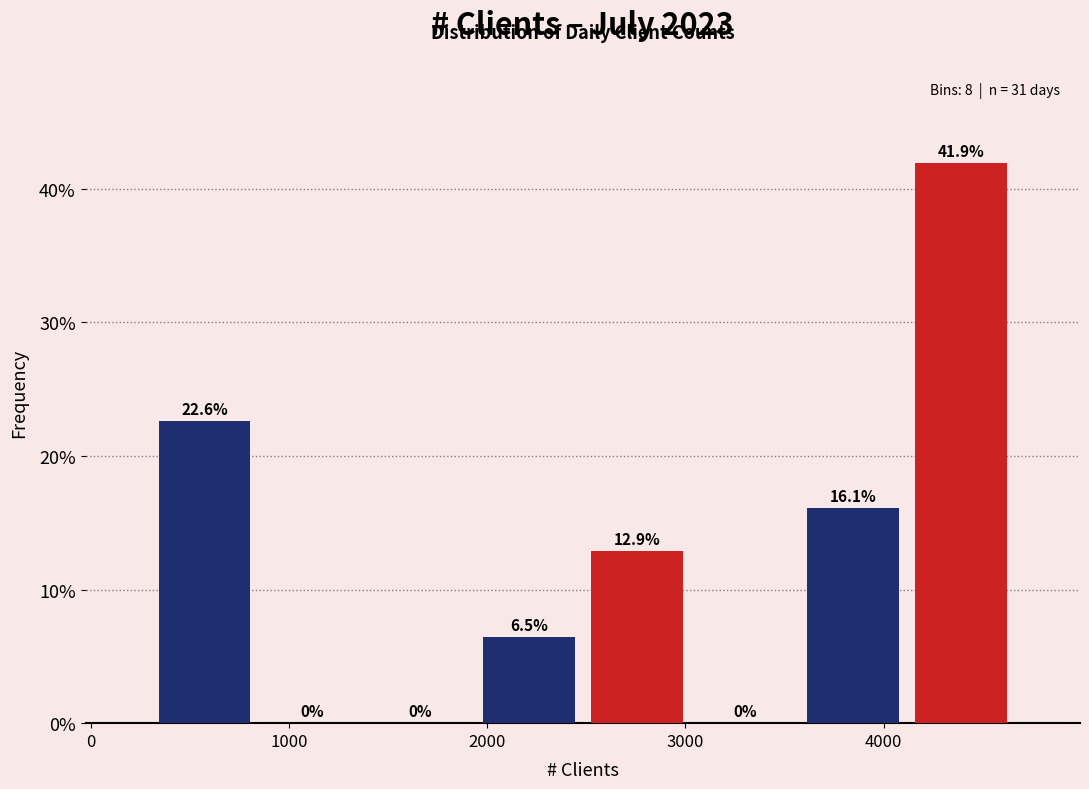

How tall is the bar that spans 300 to 800 on the x-axis? The bar edges are not printed on the chart, so give them approximately, as read against the axis.

22.6